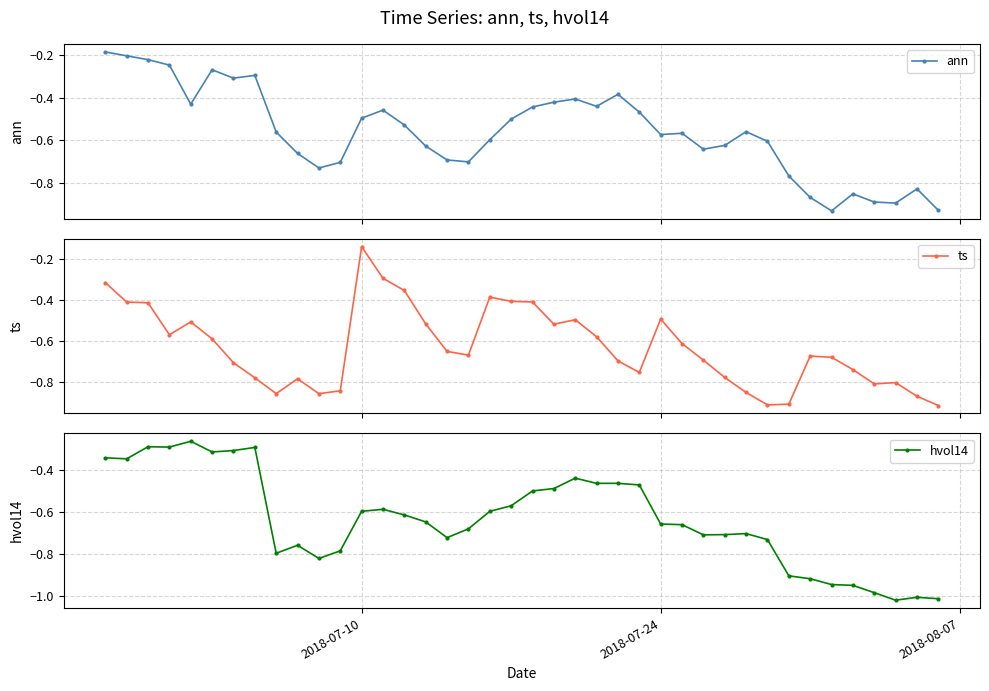

Which series ends up on top after the final intersection of ts and ann?

ts